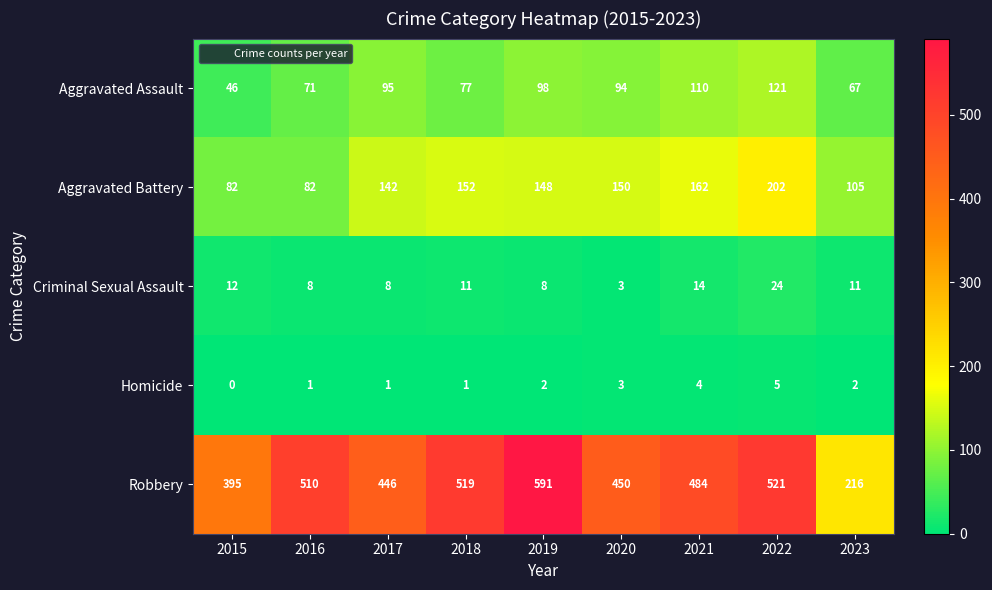

What is the total value across all series at 2015?

535